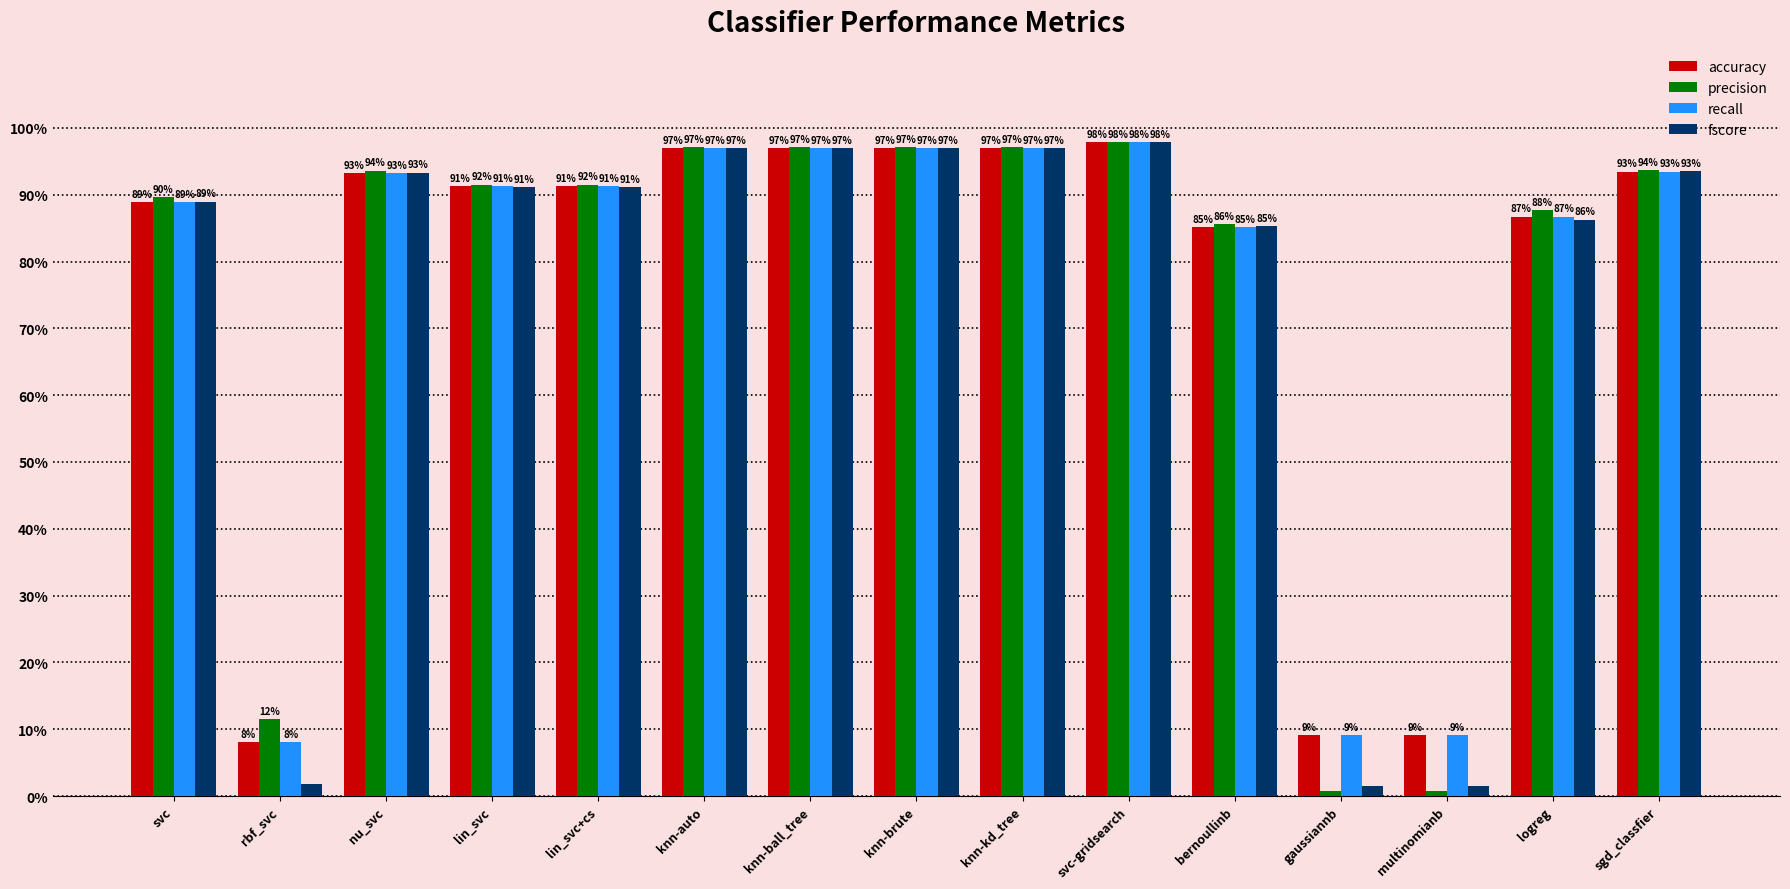

What is the total value across all series at rbf_svc?

0.3